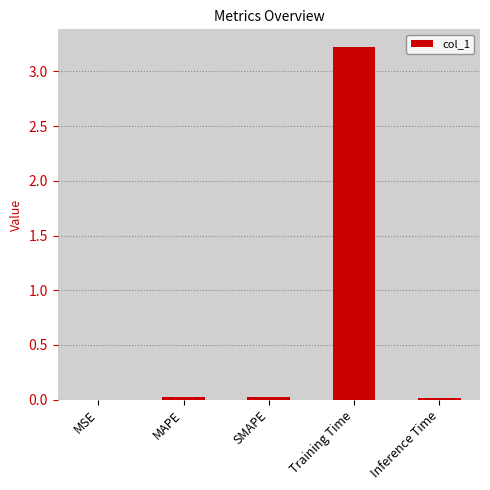

True or false: the data shows 1.9 at Training Time.

False